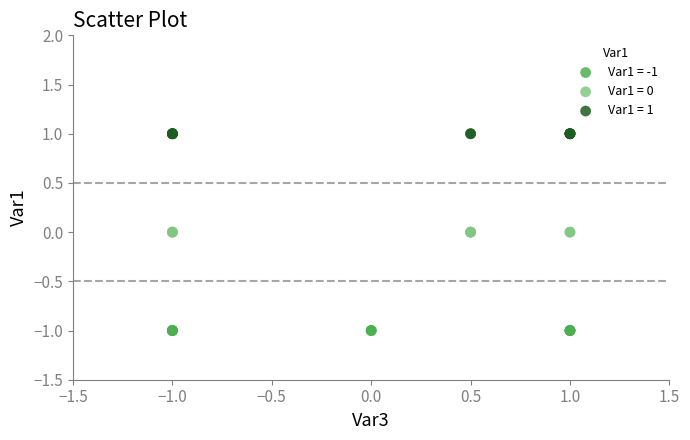

Which series contains the lowest Y value?

Var1 = -1